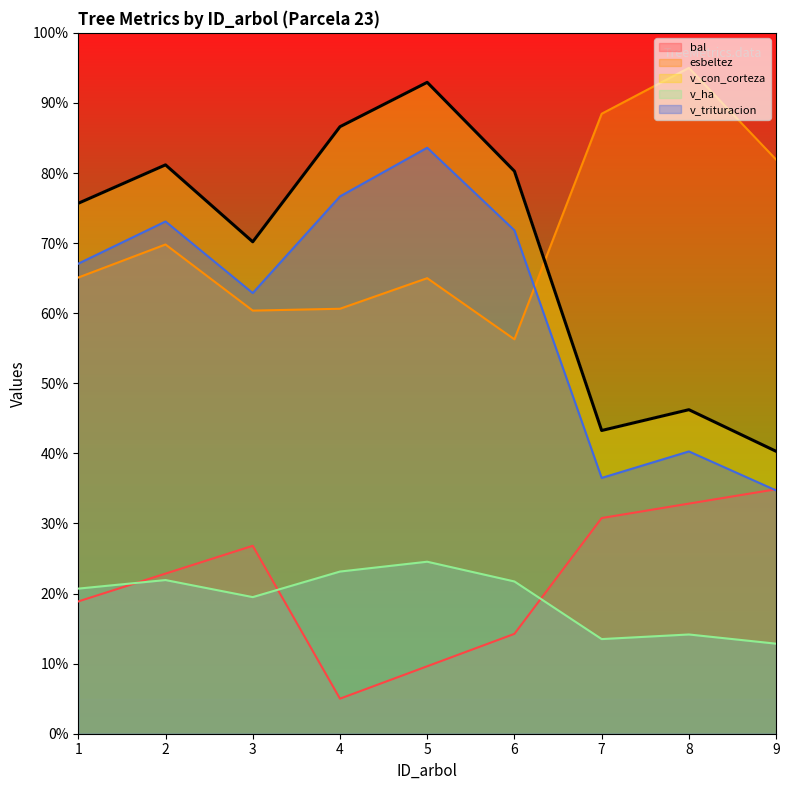

The value of v_ha at 9 is 12.8. True or false?

True